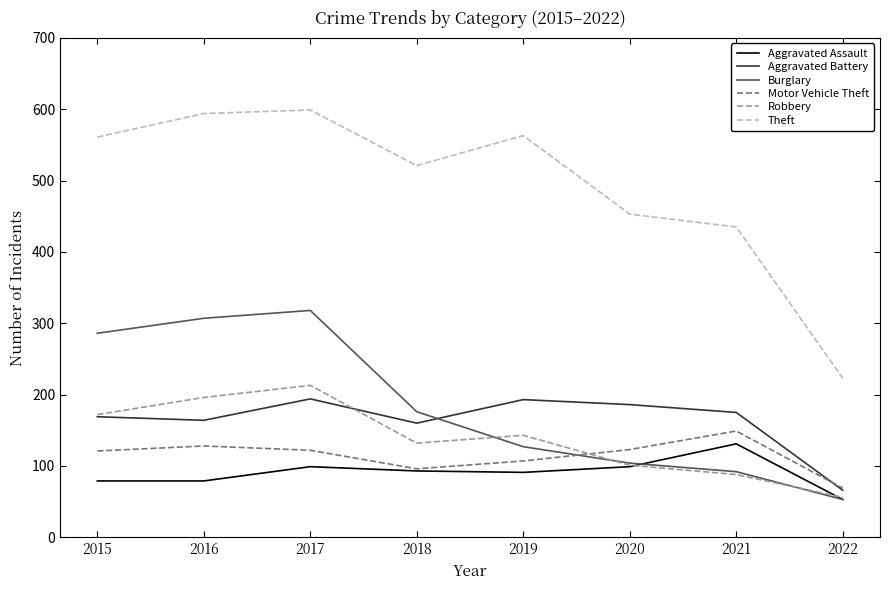

True or false: Motor Vehicle Theft has a value of 149 at 2021.

True